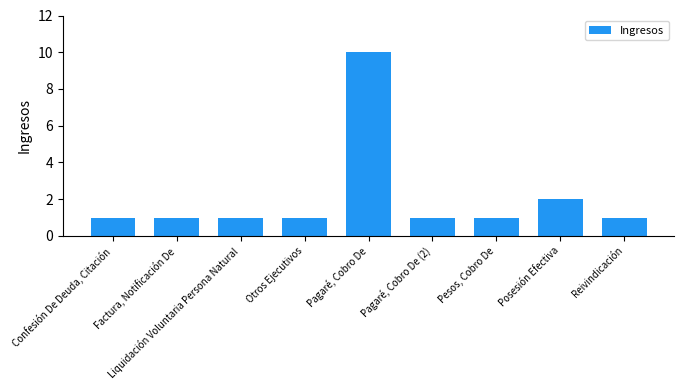

Where is the data nearest to the value 5?

Posesión Efectiva